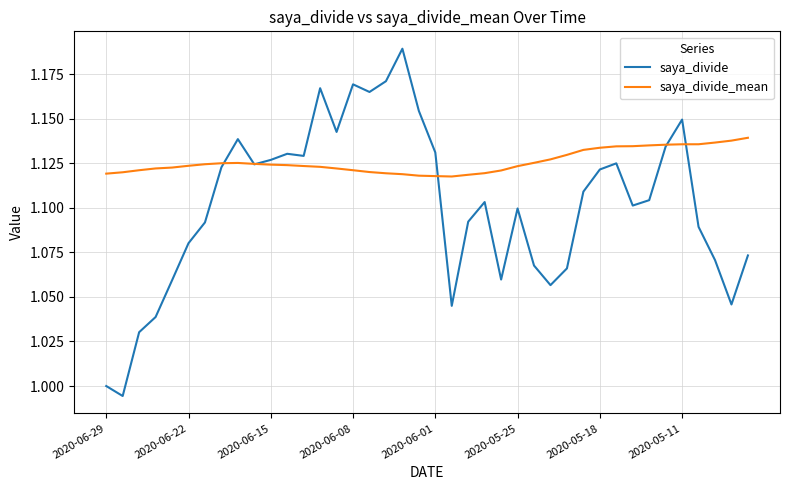

Which series has the largest range (max minus min)?

saya_divide